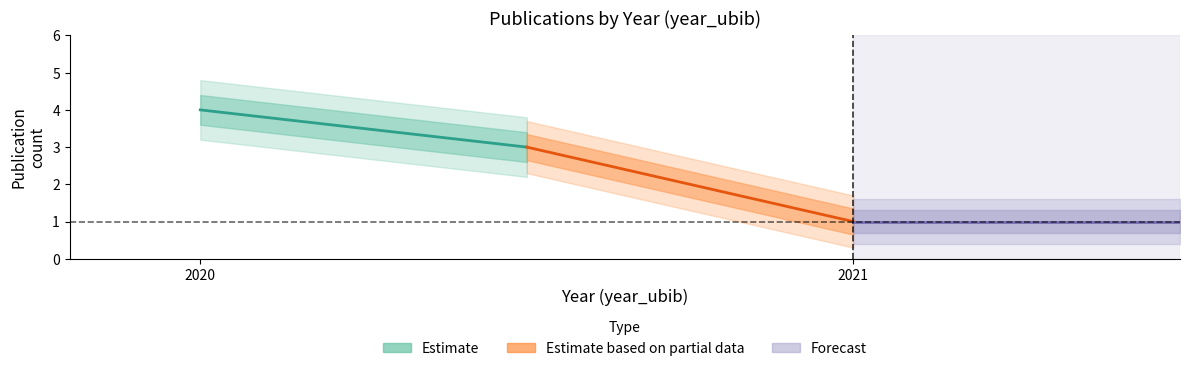

What is the value of the Estimate point at the 2nd from the left?

3